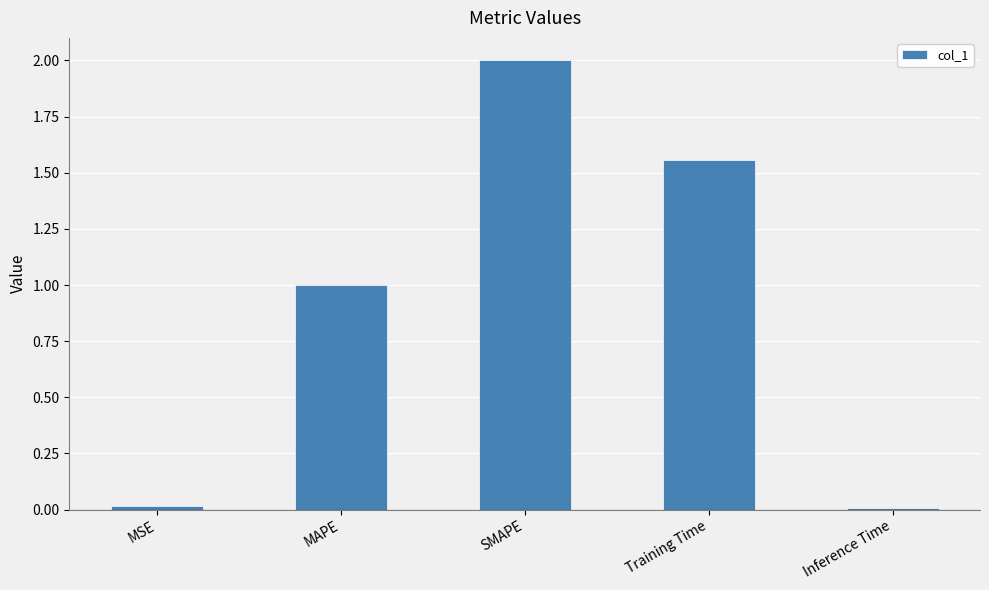

What is the label of the 5th bar from the right?

MSE